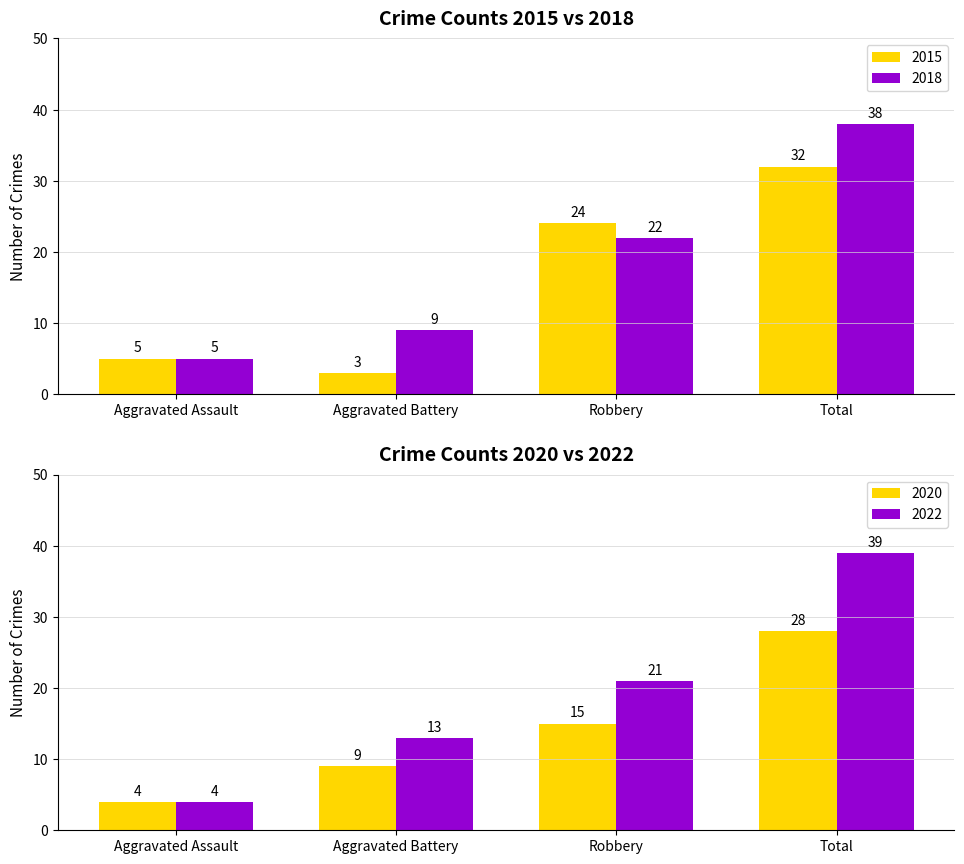

Which category has the highest value in the 2015 series?

Total